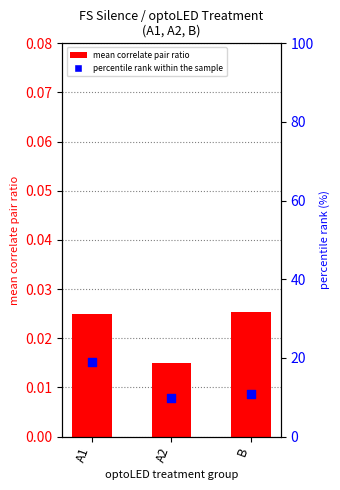

Which series has the largest Y range (max minus min)?

percentile rank within the sample